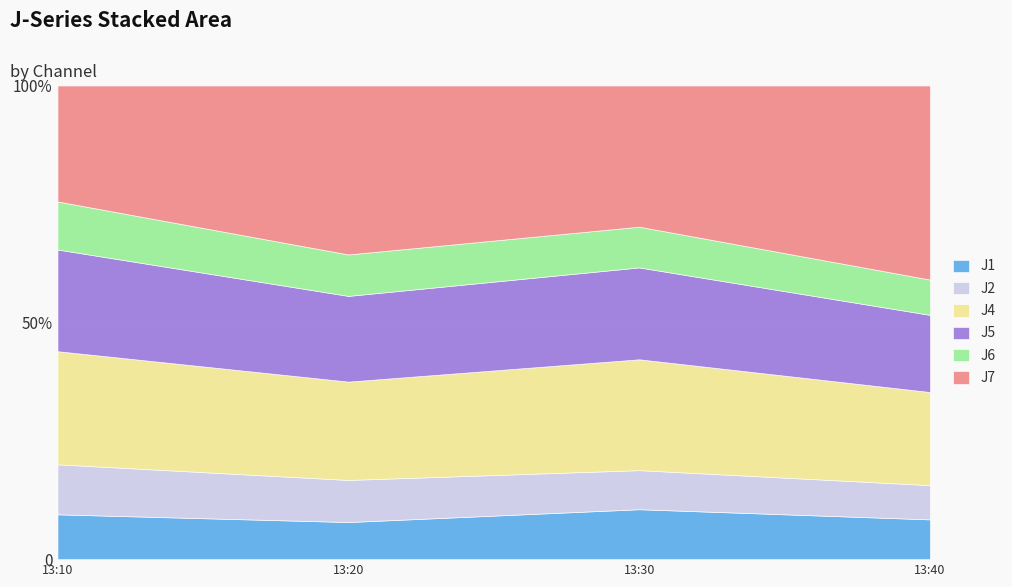

What is the value of the J6 point at the 1st from the left?

4.9